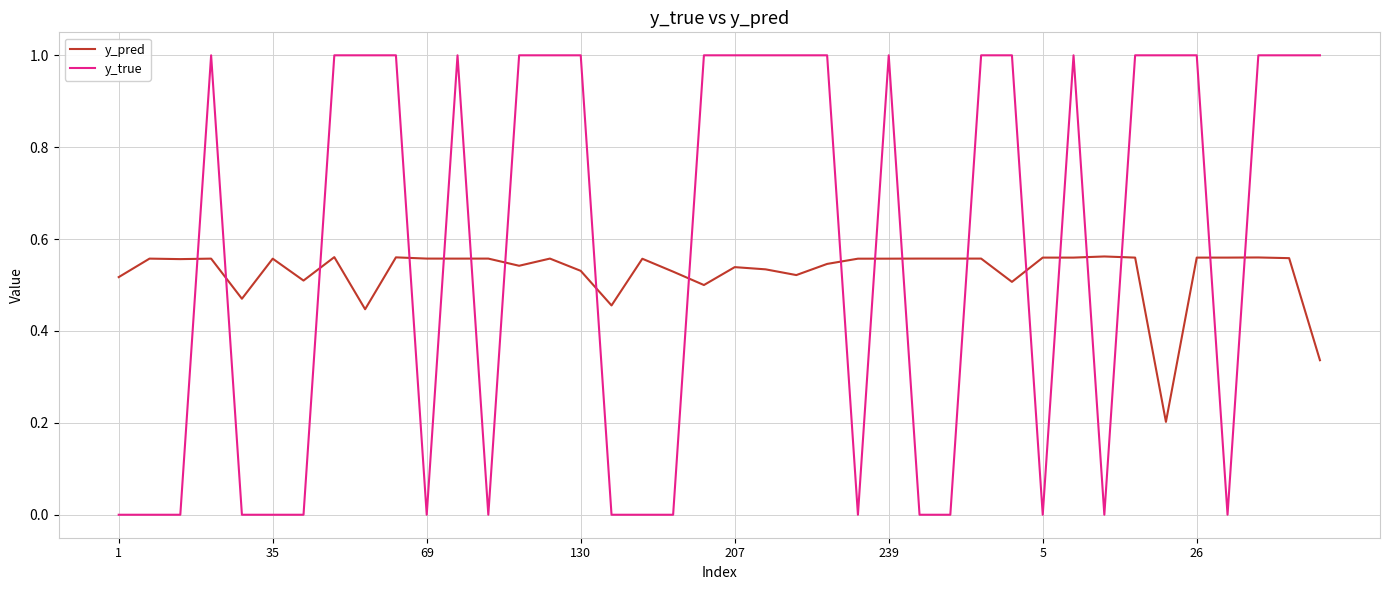

After their last crossing, which series has the higher values: y_true or y_pred?

y_true